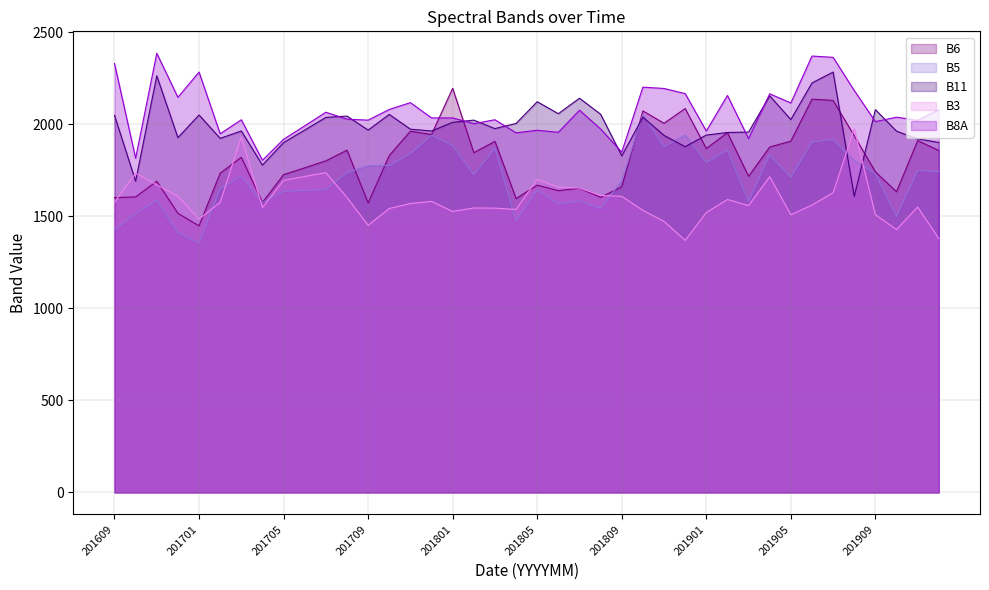

Is the value of B11 at 201808 greater than the value of B6 at 201907?

No